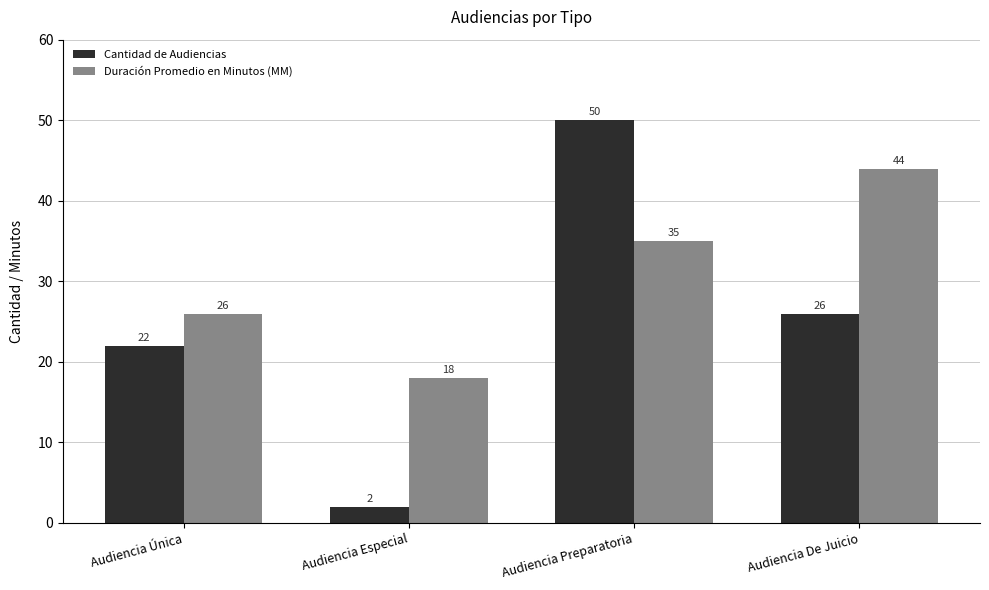

List the labels in order of Duración Promedio en Minutos (MM) value, largest first.

Audiencia De Juicio, Audiencia Preparatoria, Audiencia Única, Audiencia Especial